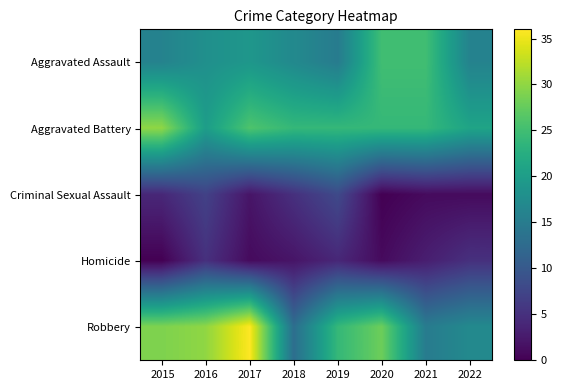

Which category has the lowest value across all series?

2020